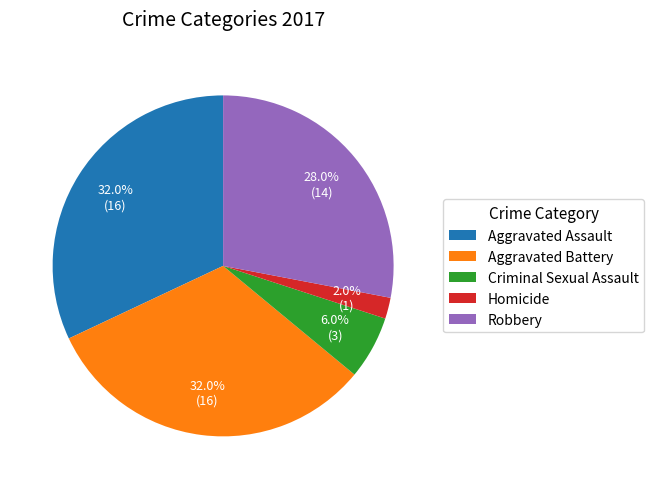

Is it true that Aggravated Battery is 32% of the pie?

True